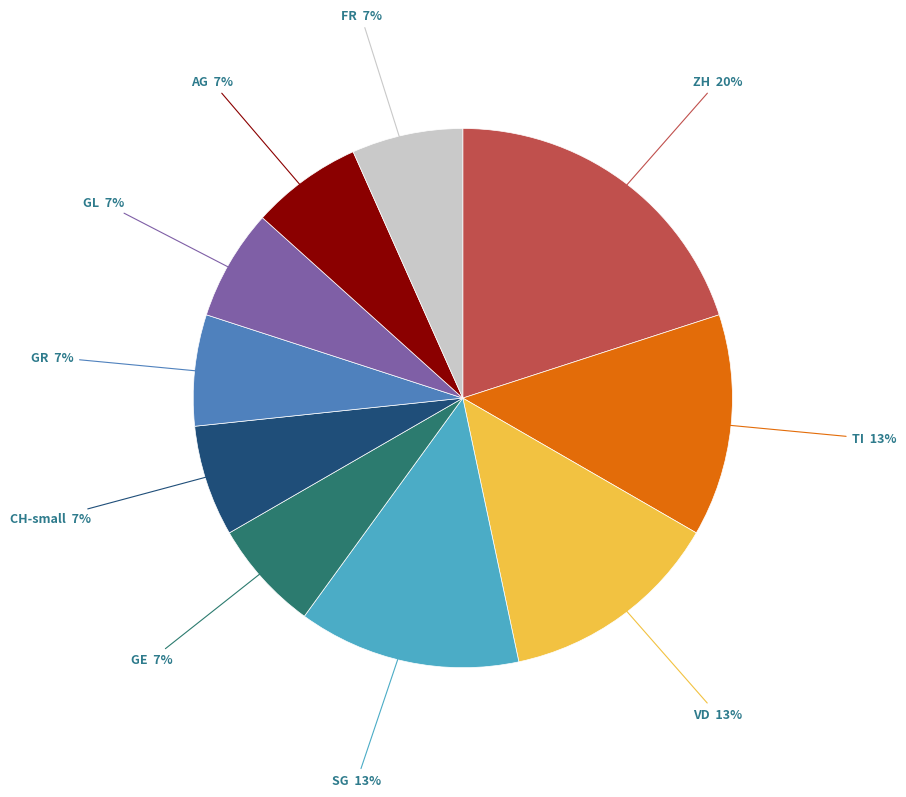

Do AG and GE together represent more than half of the pie?

No